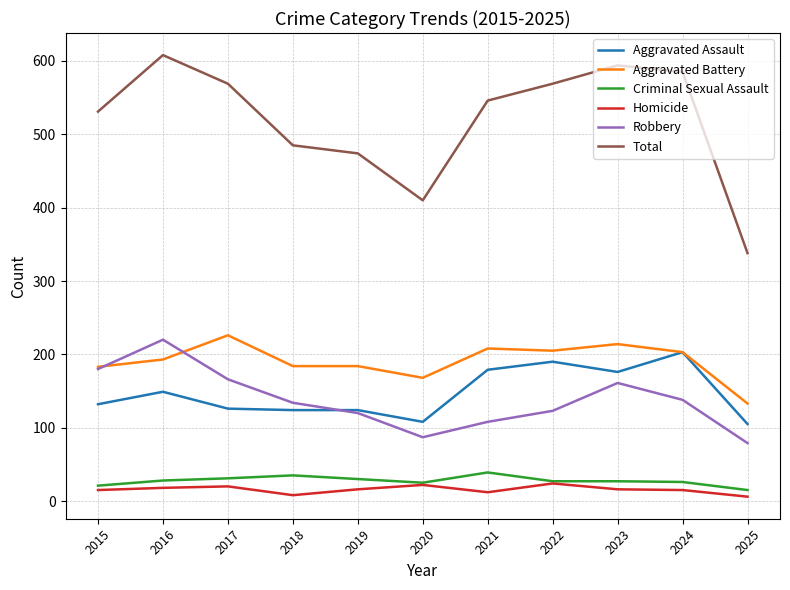

Which series has the widest spread of values?

Total